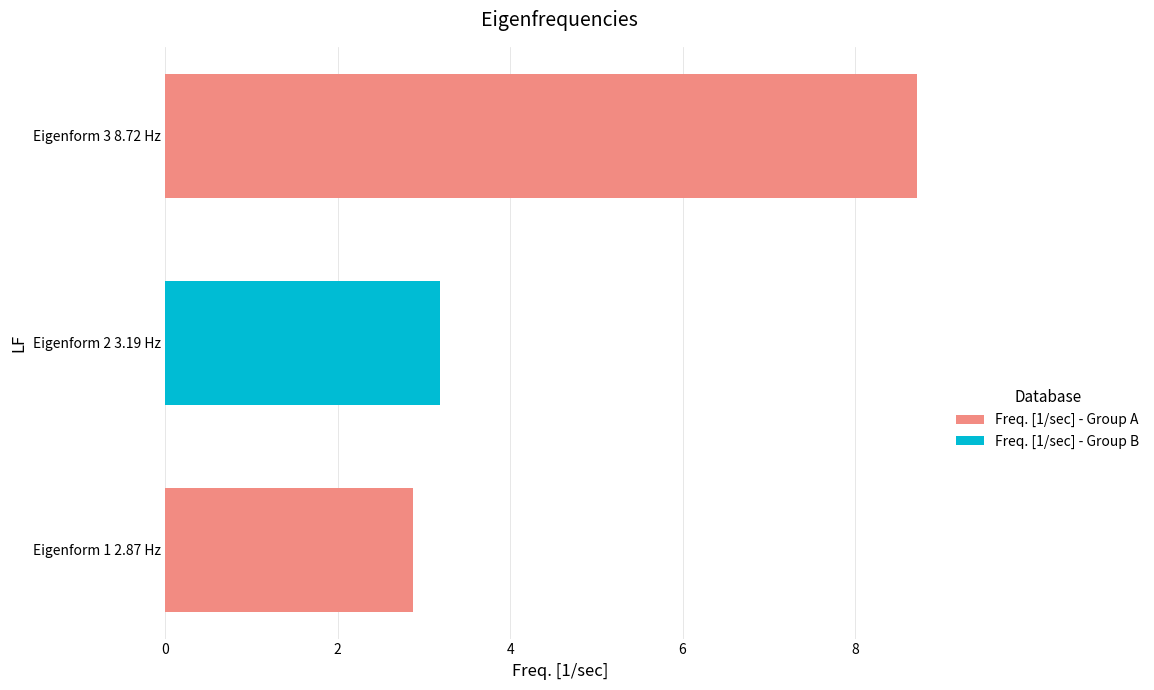

How many bars are there in total?

3